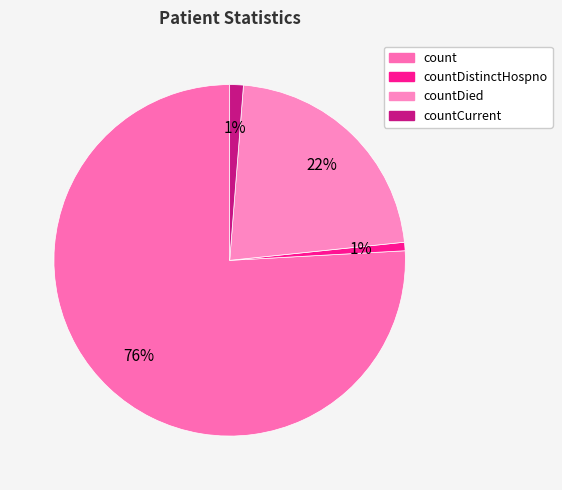

The countDied slice represents 22% of the pie. True or false?

True